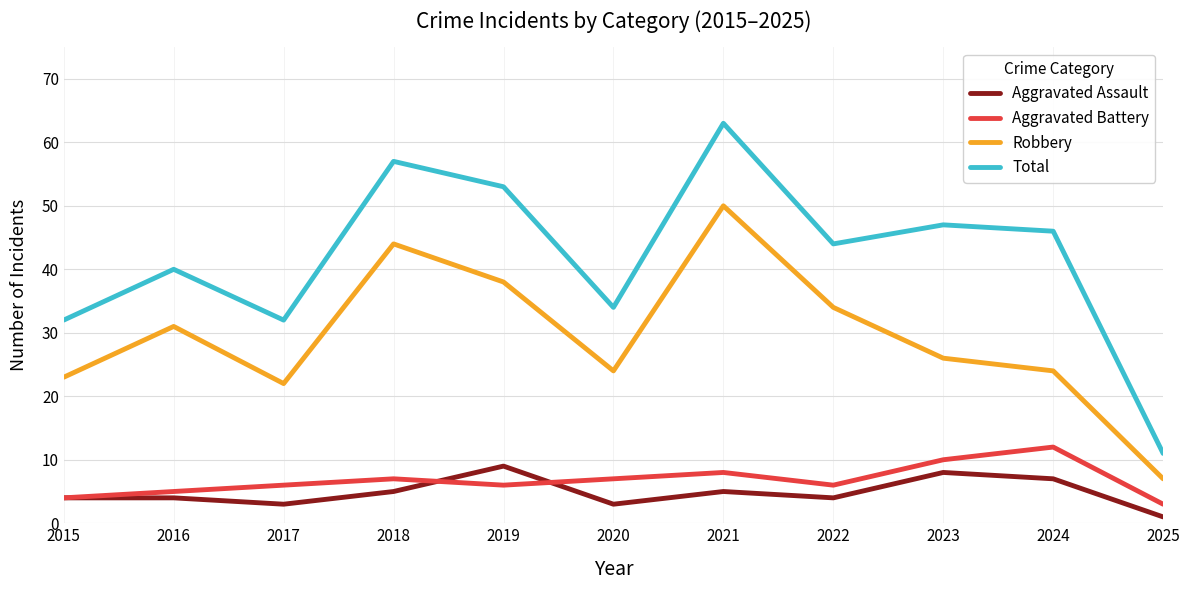

Reading left to right, extract all data points from this chart.

Aggravated Assault: 4	4	3	5	9	3	5	4	8	7	1
Aggravated Battery: 4	5	6	7	6	7	8	6	10	12	3
Robbery: 23	31	22	44	38	24	50	34	26	24	7
Total: 32	40	32	57	53	34	63	44	47	46	11